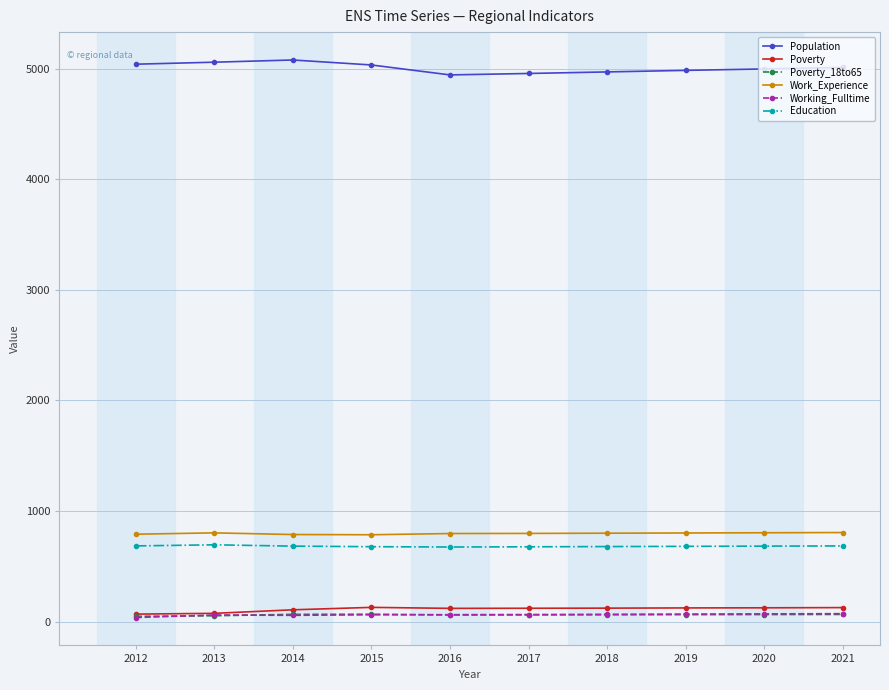

What is the total value across all series at 2020?

6740